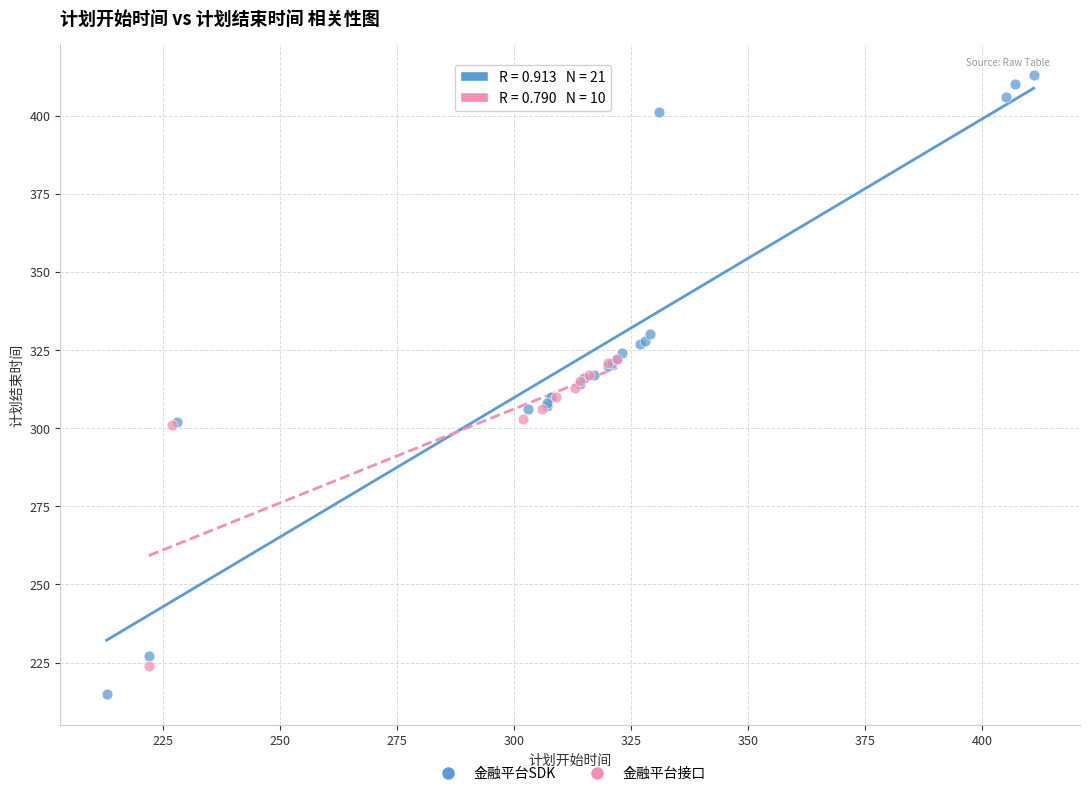

Which series has the largest Y range (max minus min)?

金融平台SDK